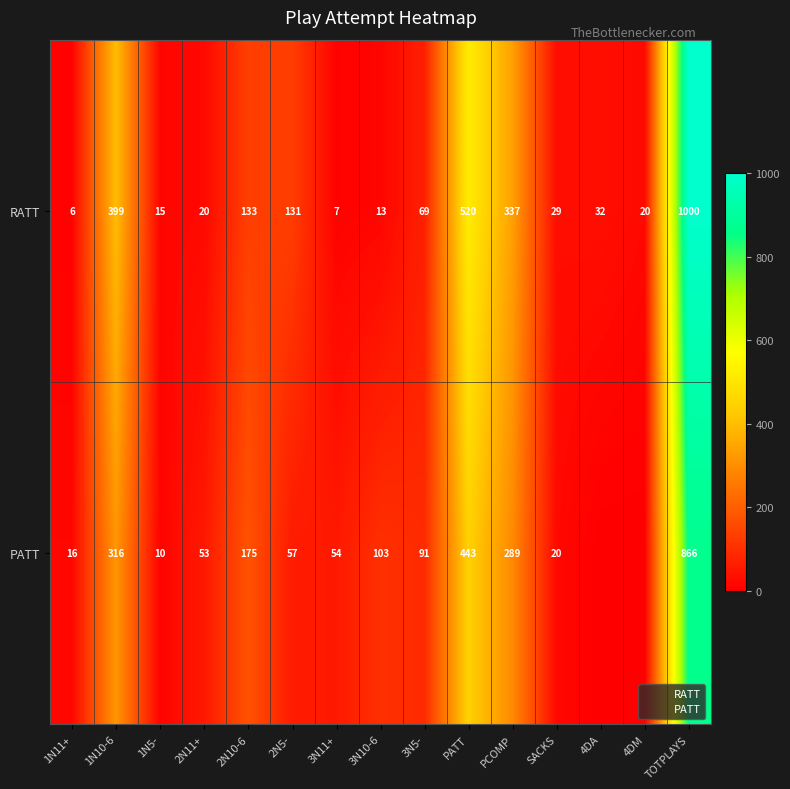

What is the total value across all series at SACKS?

49